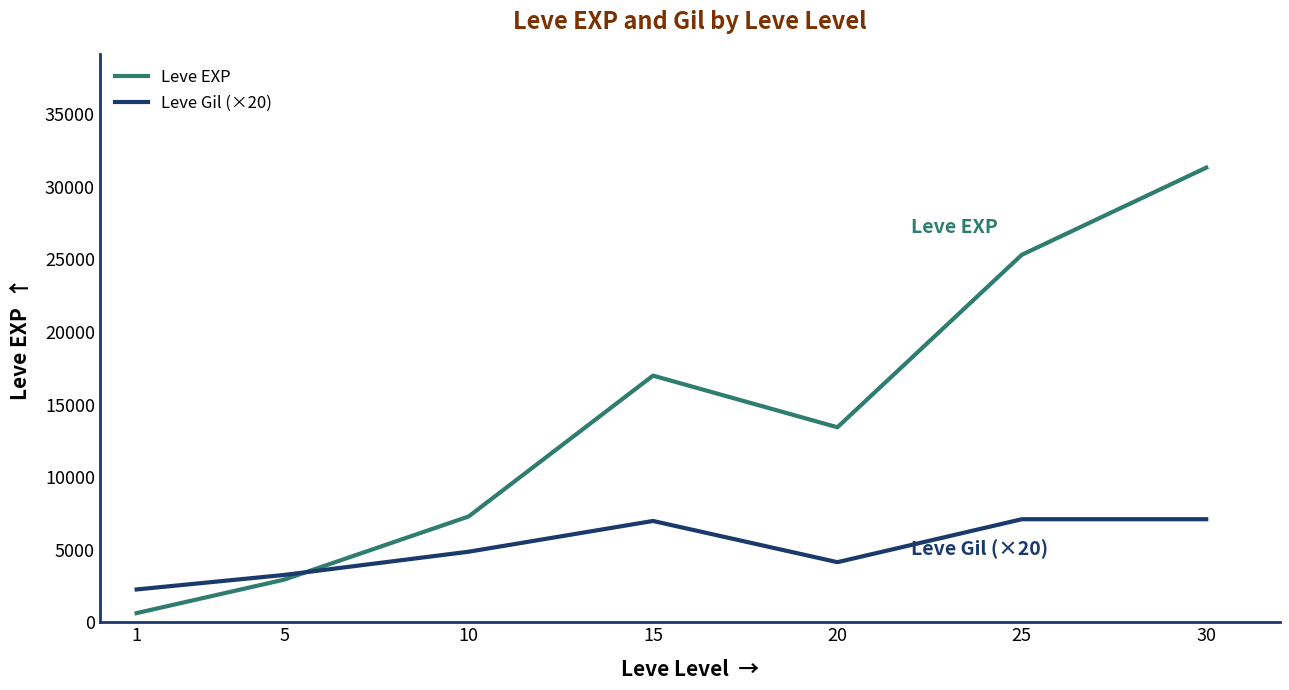

Is this an area chart (filled region under the line)?

No